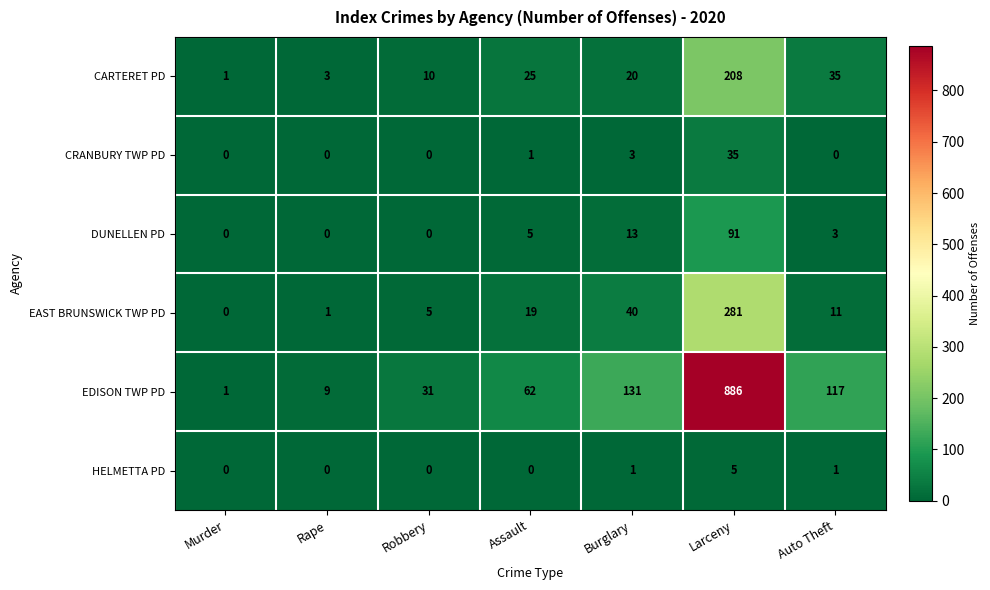

True or false: HELMETTA PD has a value of 2 at Larceny.

False